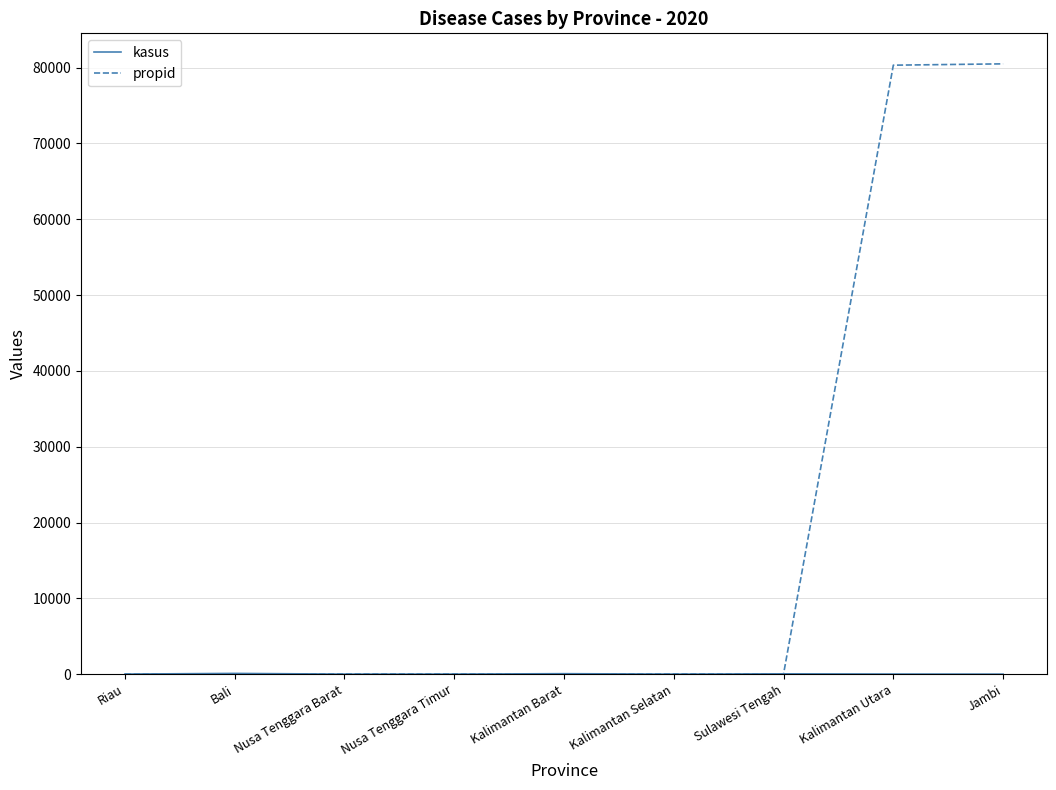

Which series changed the most between Nusa Tenggara Timur and Jambi?

propid